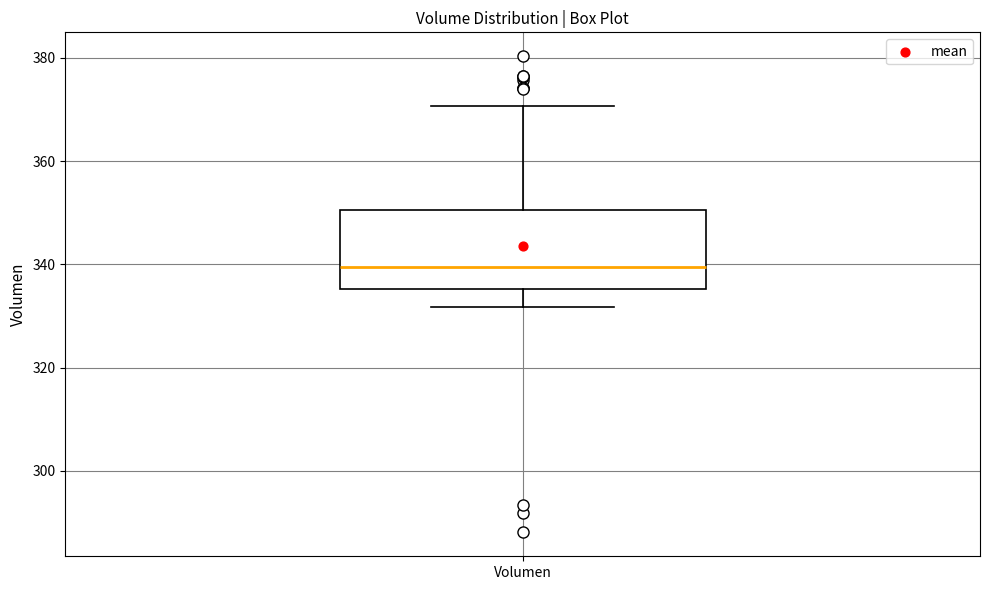

Read this box plot against the y-axis: the position of the median line, the range covered by the box, and the ends of both whiskers. The values are not printed on the chart, so give them approximately, as read against the axis.

median 340, box 336 to 350, whiskers 332 to 370